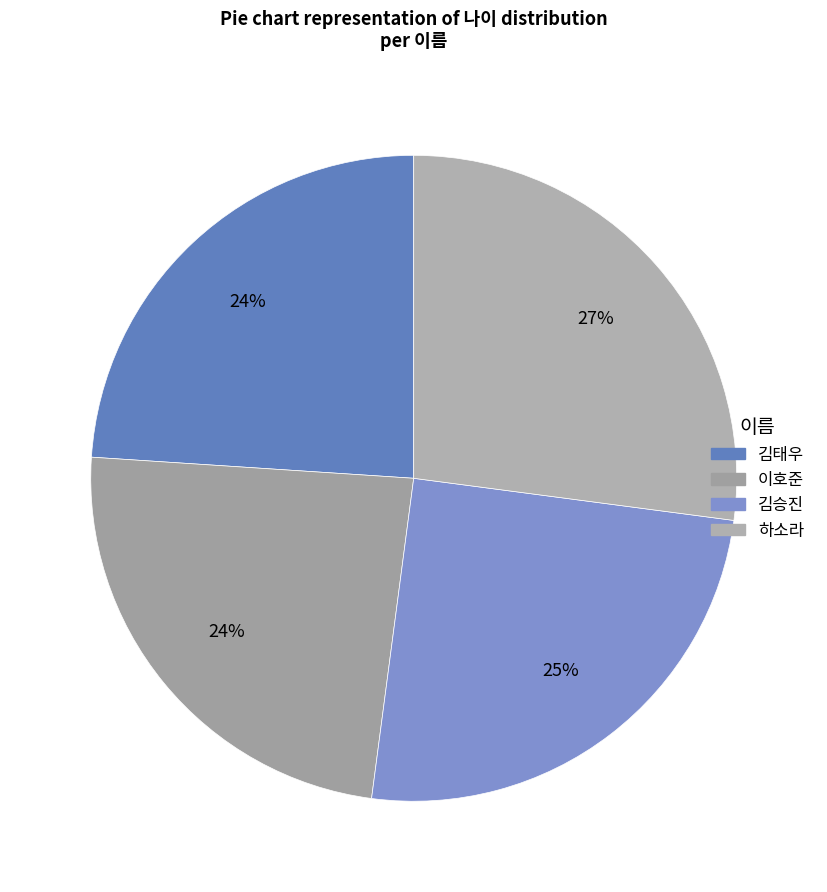

To the nearest percent, what percentage of the pie is 김승진?

25%